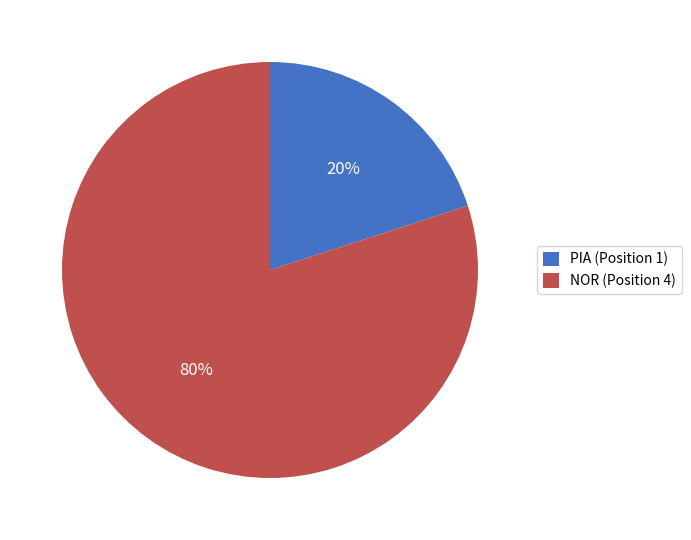

Combined, do NOR (Position 4) and PIA (Position 1) account for over 50%?

Yes